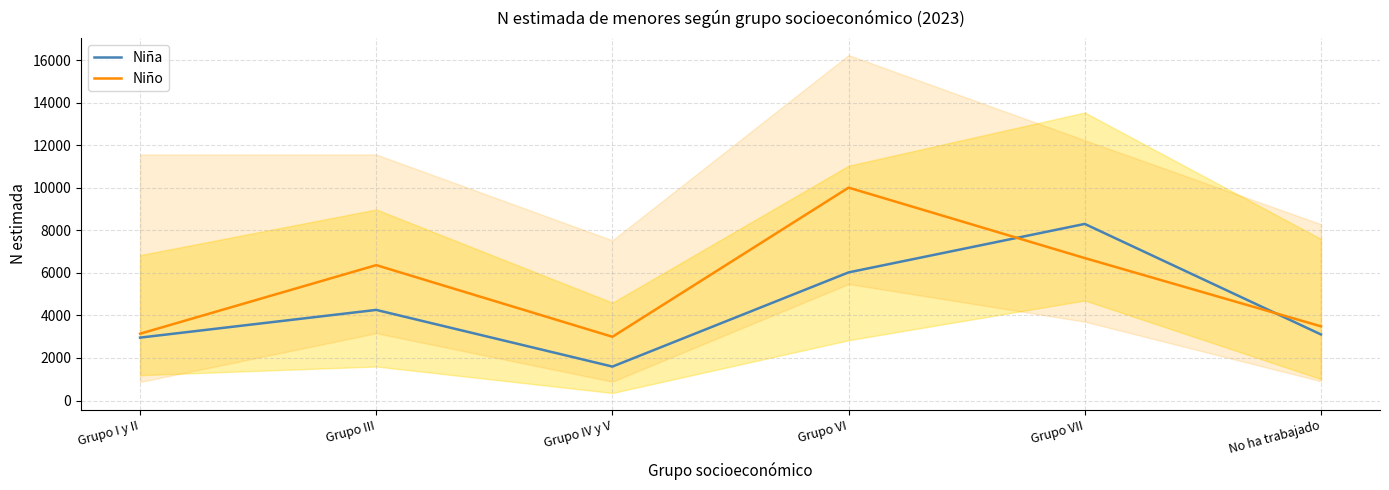

What is the spread (max minus min) of values at No ha trabajado?

382